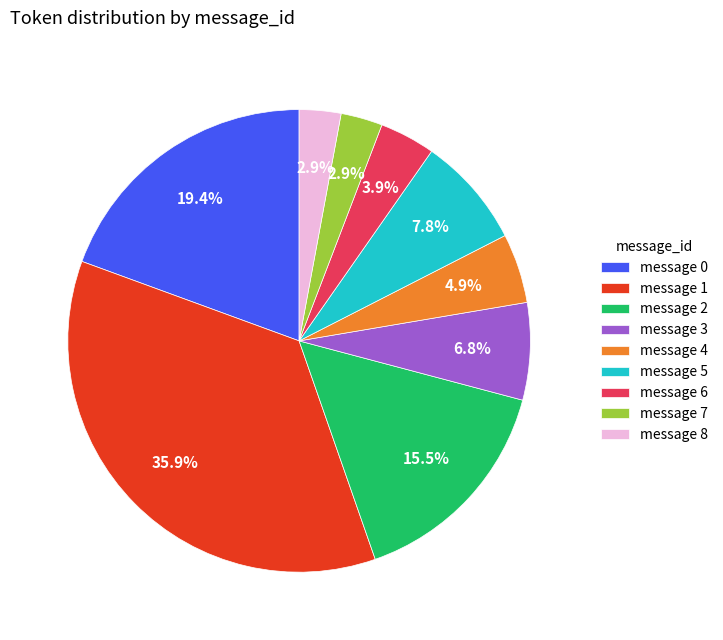

To the nearest percent, what is the average slice percentage?

11%